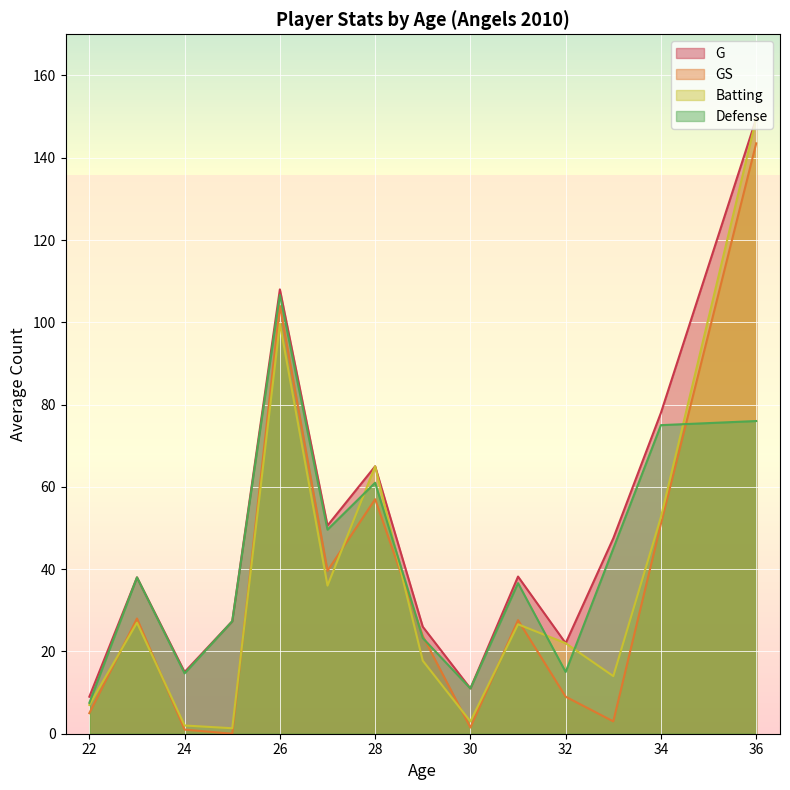

The Batting series shows 36.1 at 32. True or false?

False